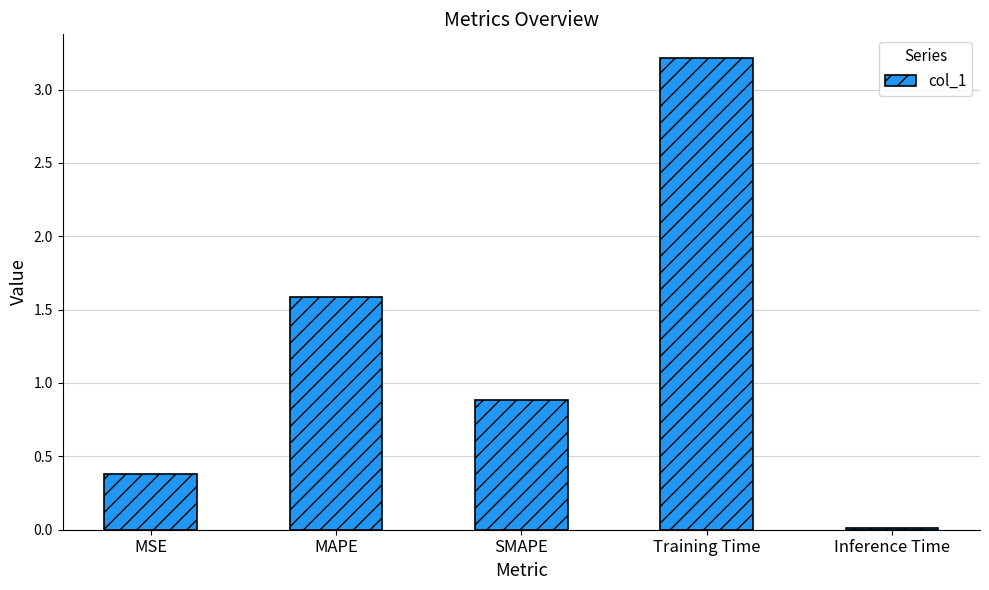

True or false: the data shows 4.5 at Training Time.

False